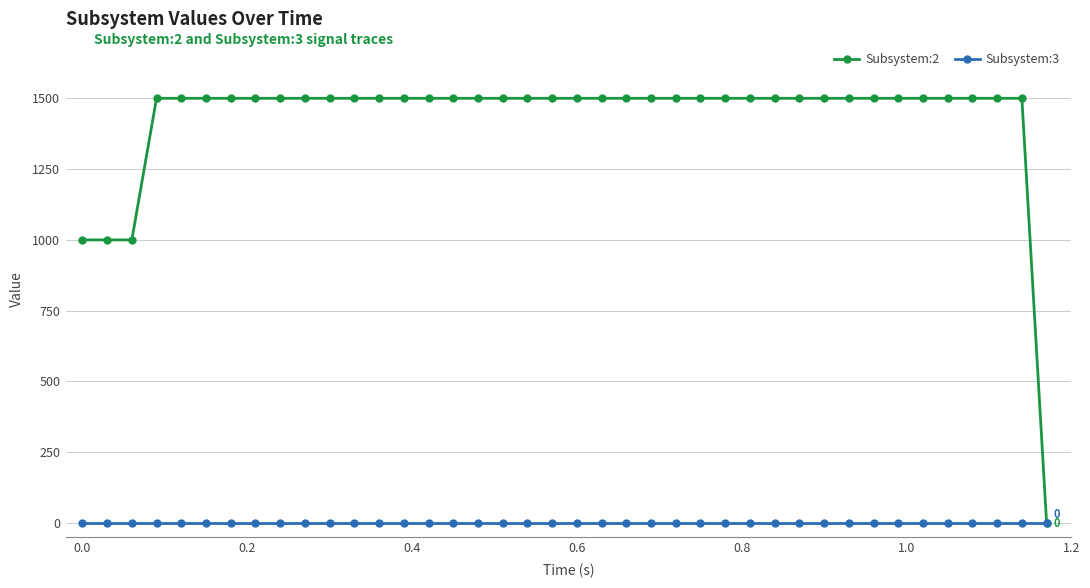

How many lines are shown in the chart?

2